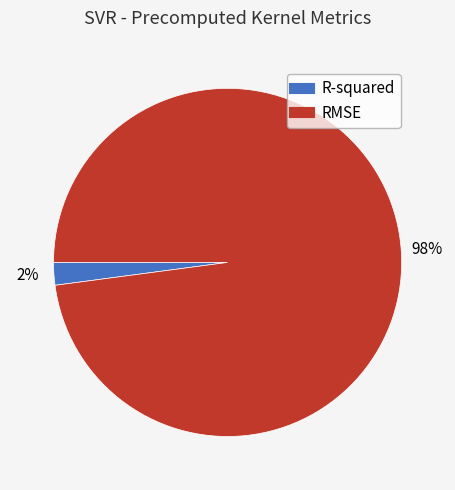

Count the number of slices in the pie.

2